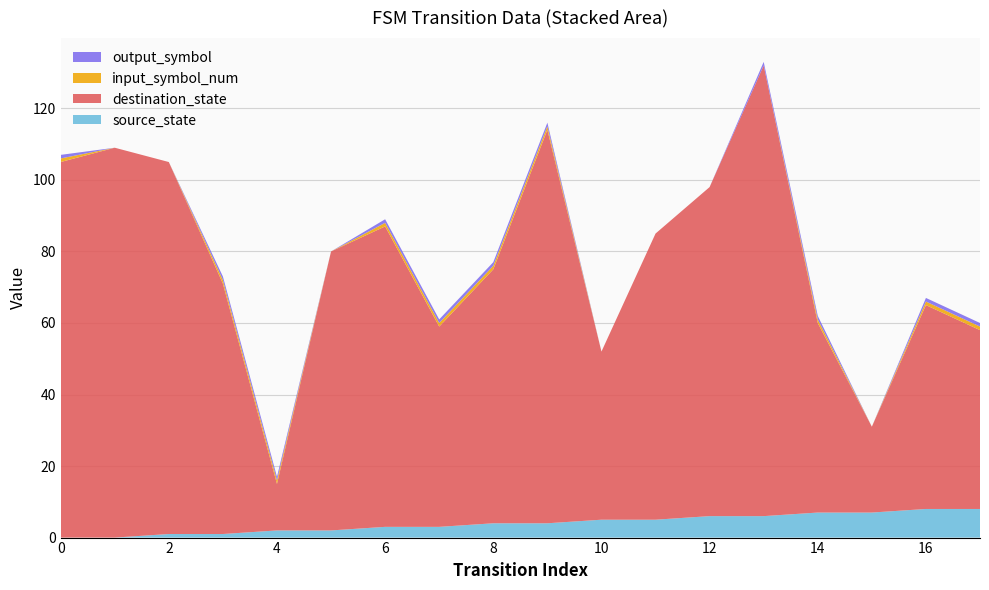

Reading left to right, list all the values displayed in this chart.

source_state: 0=0	1=0	2=1	3=1	4=2	5=2	6=3	7=3	8=4	9=4	10=5	11=5	12=6	13=6	14=7	15=7	16=8	17=8
destination_state: 0=105	1=109	2=104	3=70	4=13	5=78	6=84	7=56	8=71	9=110	10=47	11=80	12=92	13=126	14=53	15=24	16=57	17=50
input_symbol_num: 0=1	1=0	2=0	3=1	4=1	5=0	6=1	7=1	8=1	9=1	10=0	11=0	12=0	13=0	14=1	15=0	16=1	17=1
output_symbol: 0=1	1=0	2=0	3=1	4=1	5=0	6=1	7=1	8=1	9=1	10=0	11=0	12=0	13=1	14=1	15=0	16=1	17=1